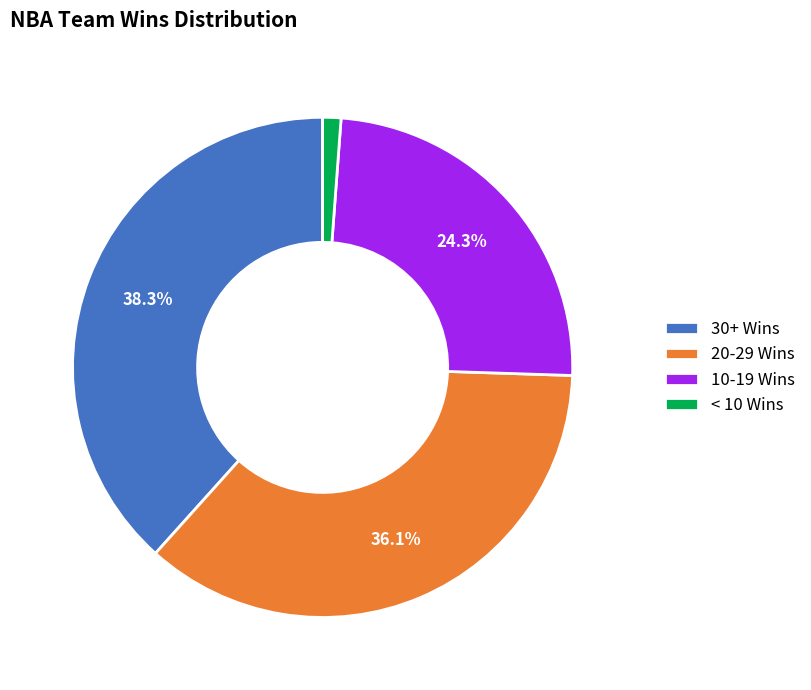

Approximately how many times larger is the value at 10-19 Wins compared to 20-29 Wins?

0.7